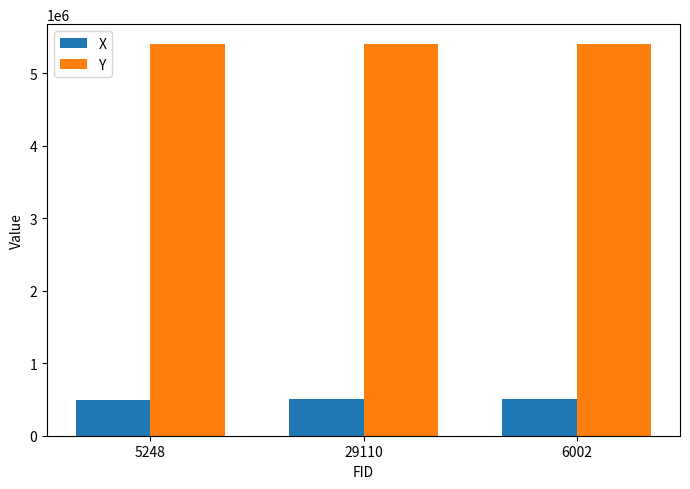

True or false: X has a value of 499443.9 at 5248.

True